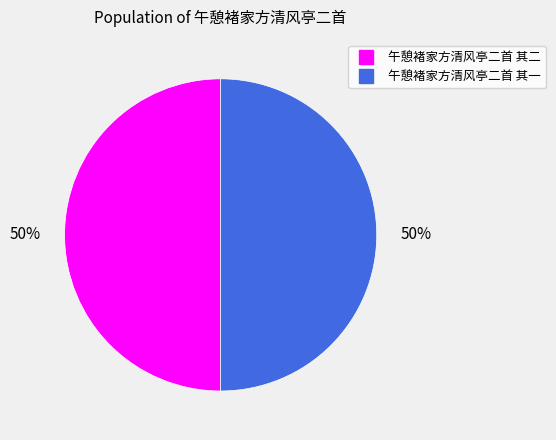

To the nearest percent, what percentage of the pie is 午憩褚家方清风亭二首 其二?

50%